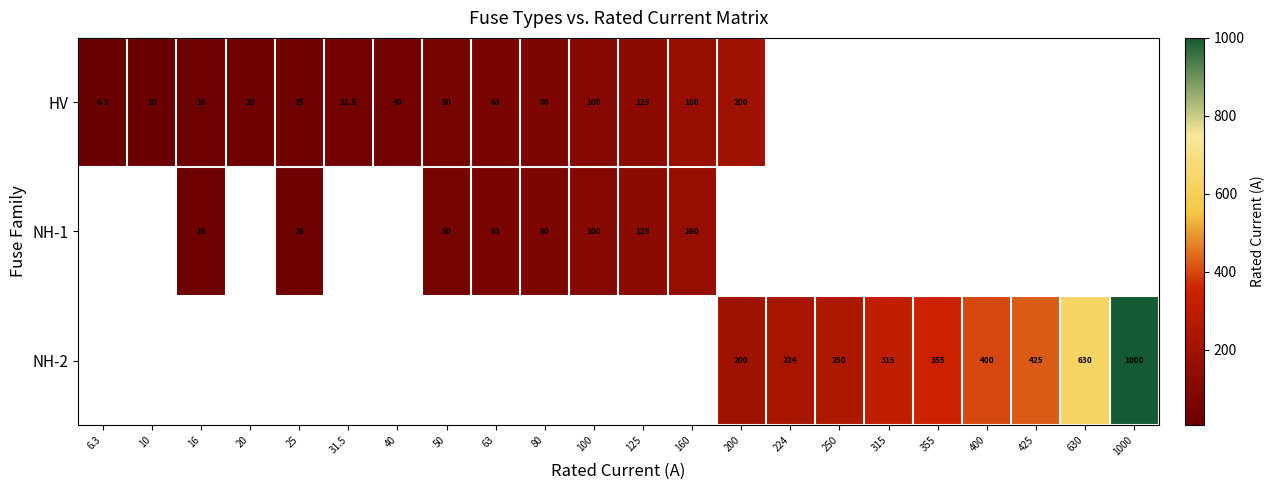

What is the maximum value shown in the chart?

1000.0